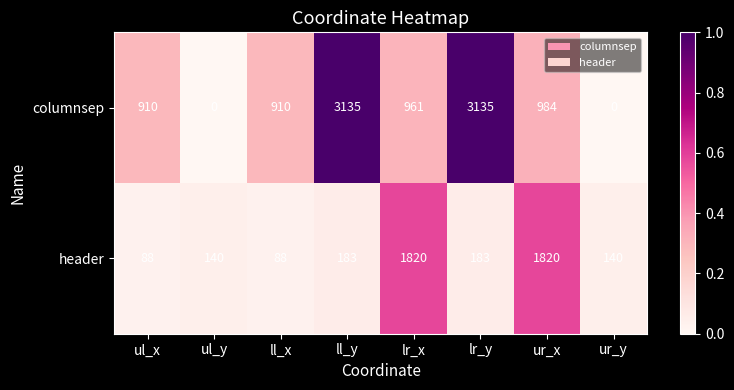

At ll_x, list the series in order from smallest to largest.

header, columnsep